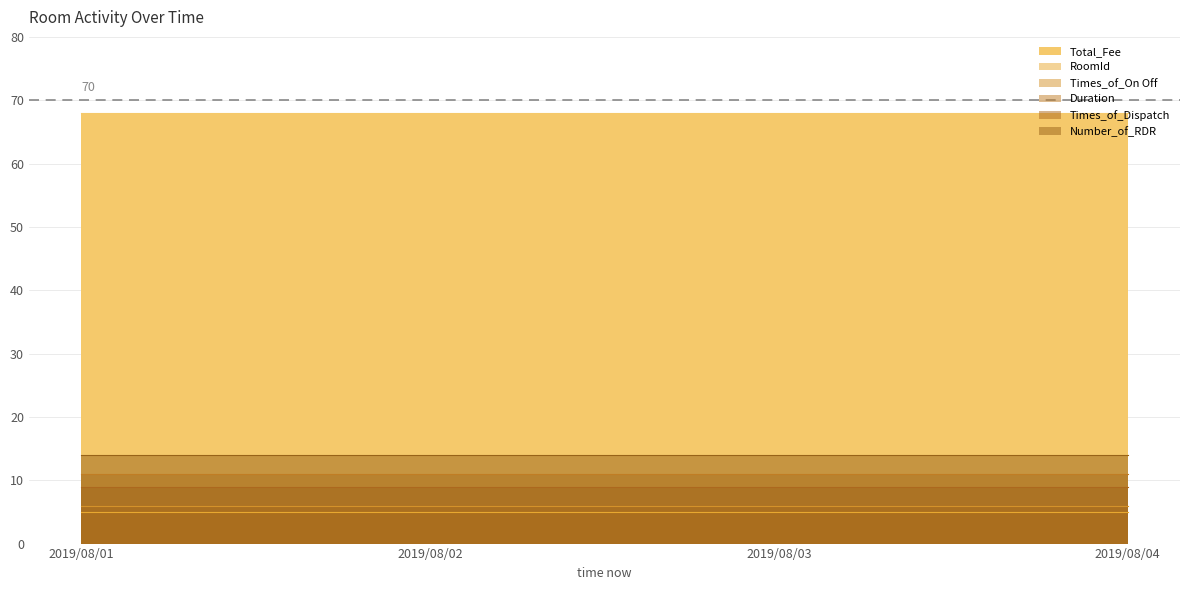

Reading left to right, list all the values displayed in this chart.

RoomId: 5	5	5	5
Times_of_On Off: 6	6	6	6
Duration: 11	11	11	11
Total_Fee: 68	68	68	68
Times_of_Dispatch: 9	9	9	9
Number_of_RDR: 14	14	14	14